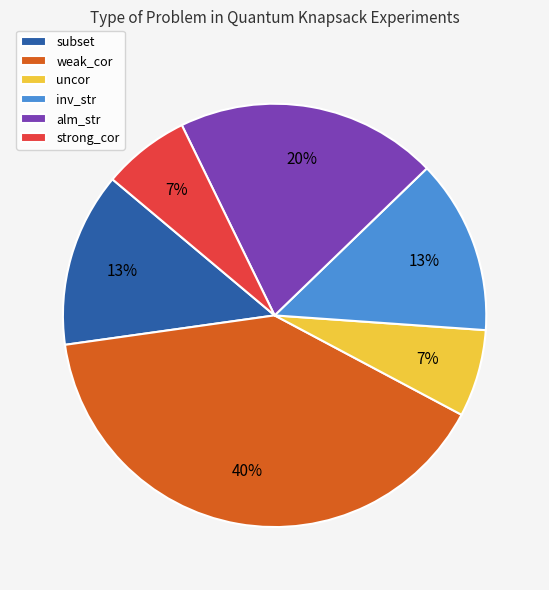

What is the largest slice in the pie chart?

weak_cor